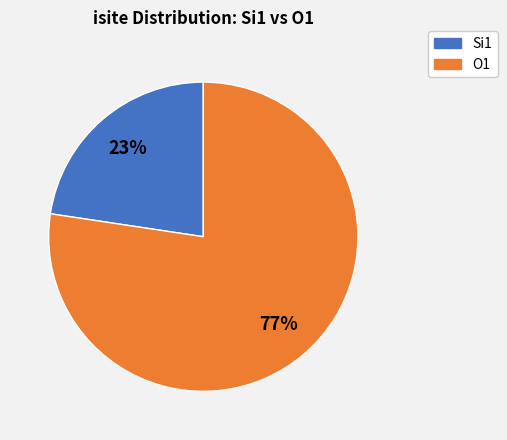

Does any single category account for the majority?

Yes